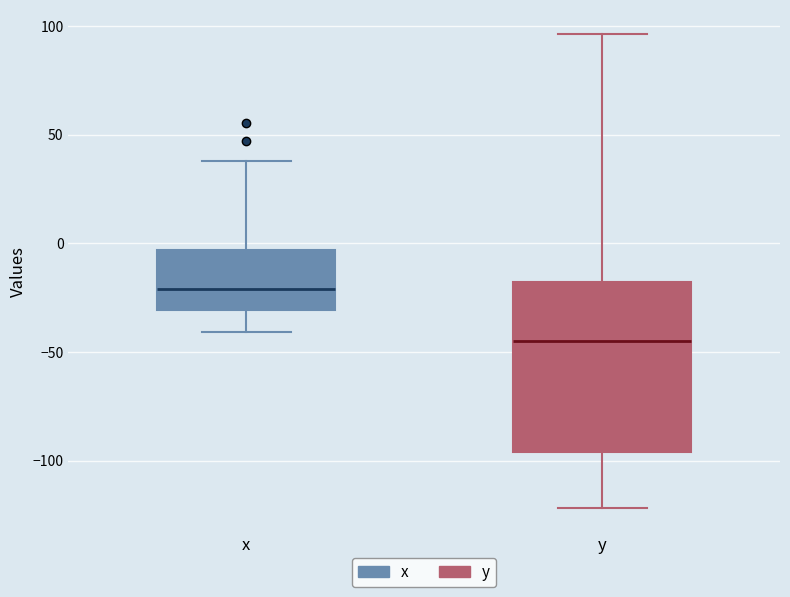

Reading left to right, read every box against the y-axis: the position of its median line, the range the box covers, and the ends of its whiskers. The values are not printed on the chart, so give them approximately, as read against the axis.

x: median -20, box -30 to -5, whiskers -40 to 40
y: median -45, box -95 to -20, whiskers -120 to 95